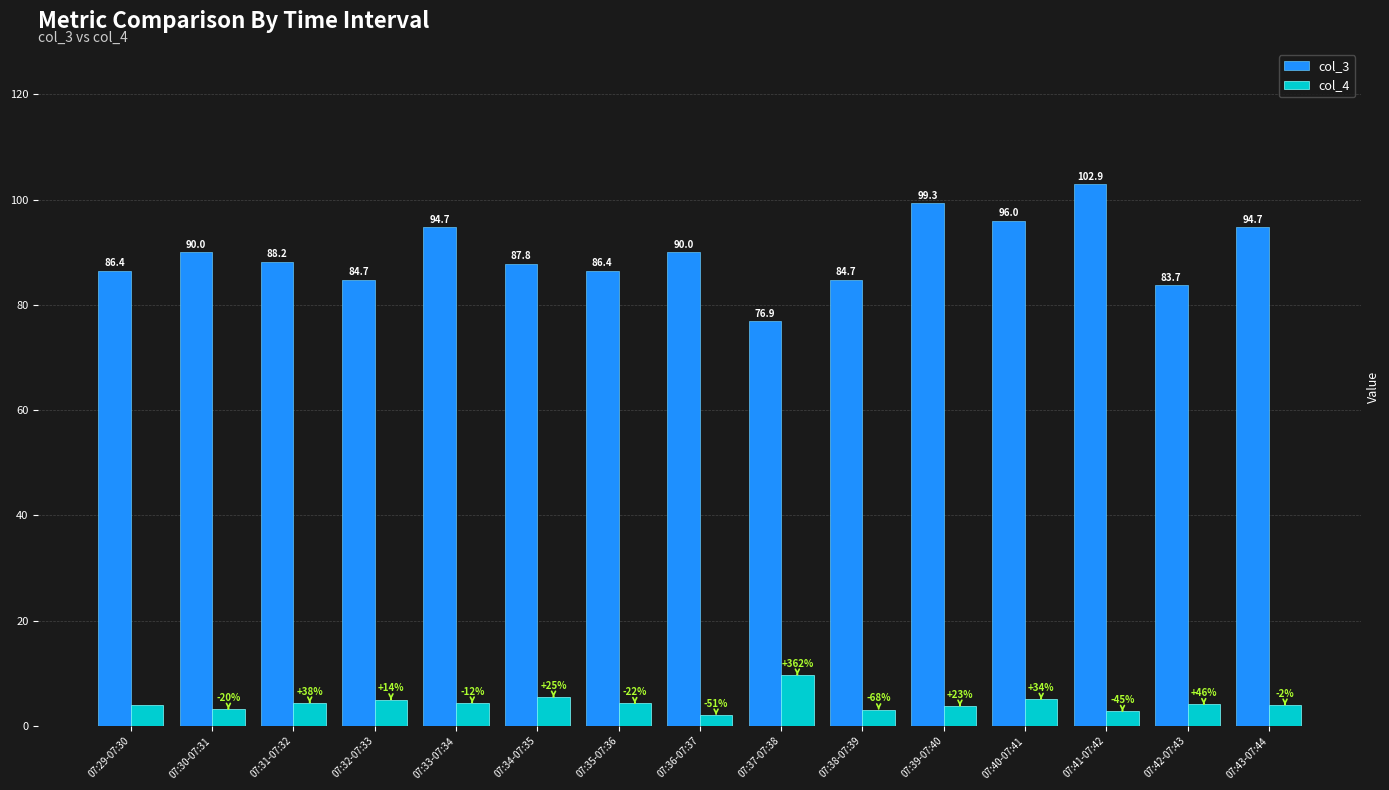

What is the average value of the col_4 series?

4.4